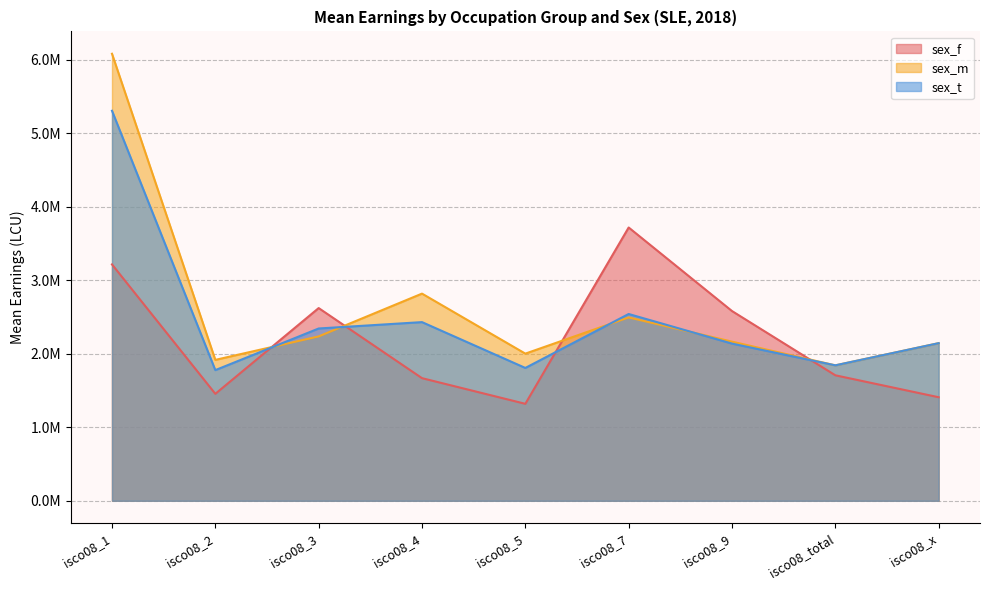

At which label does sex_t first exceed 2144271?

isco08_1